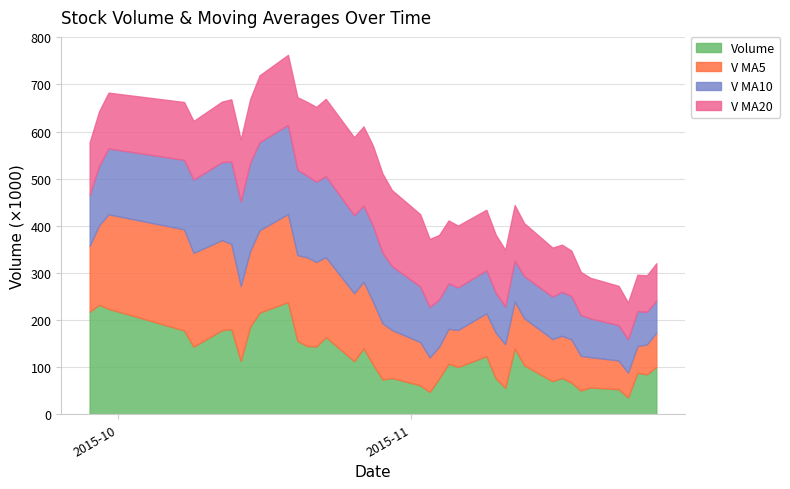

Which series has the largest range (max minus min)?

volume